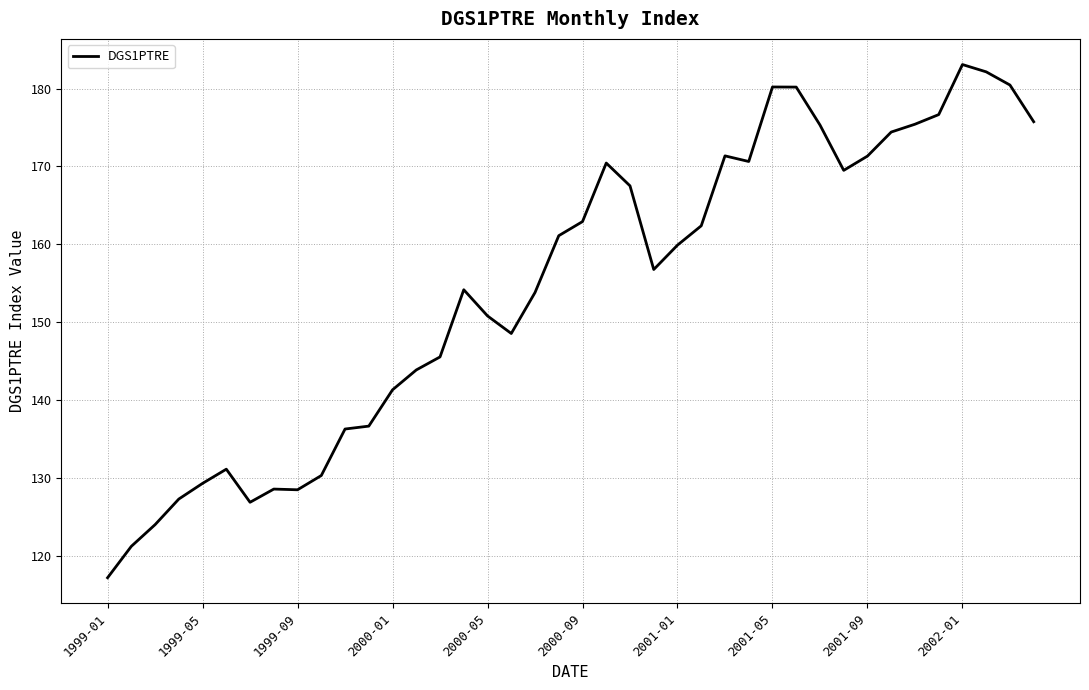

What is the maximum value shown in the chart?

183.1